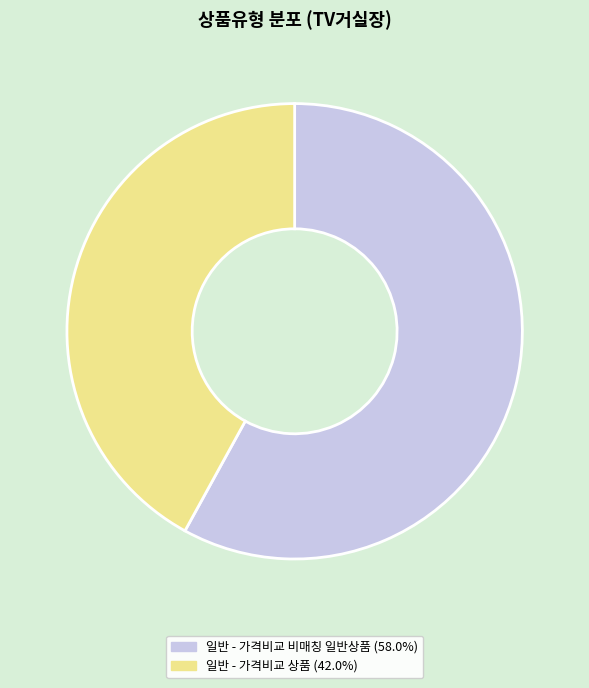

Which category accounts for the majority?

일반 - 가격비교 비매칭 일반상품